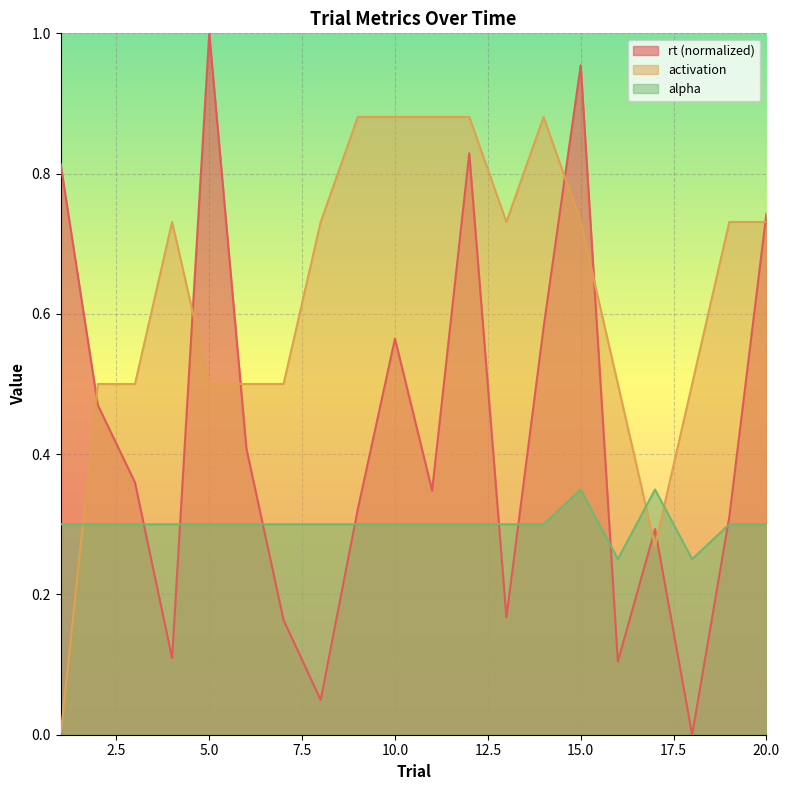

What is the difference between the maximum and second lowest values in the alpha series?

0.1